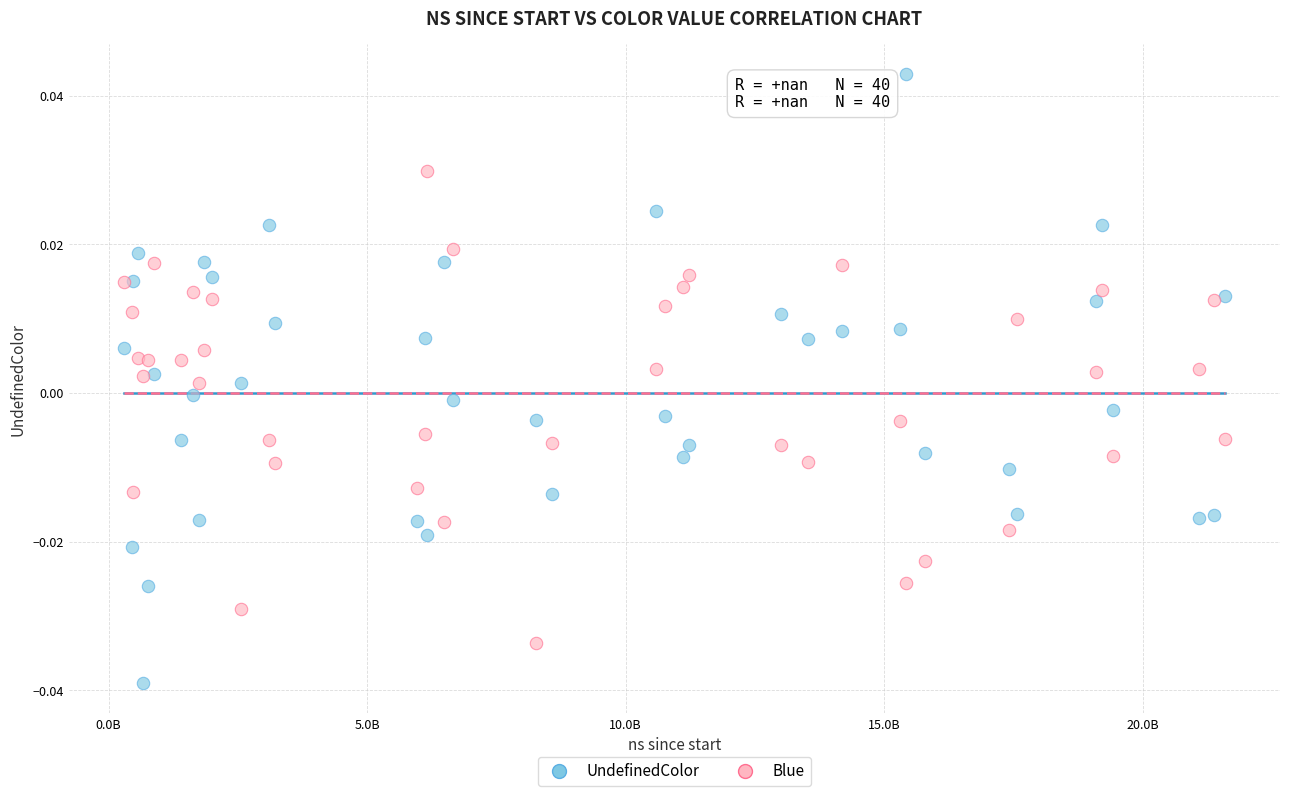

What are all the series names shown in the legend?

UndefinedColor, Blue